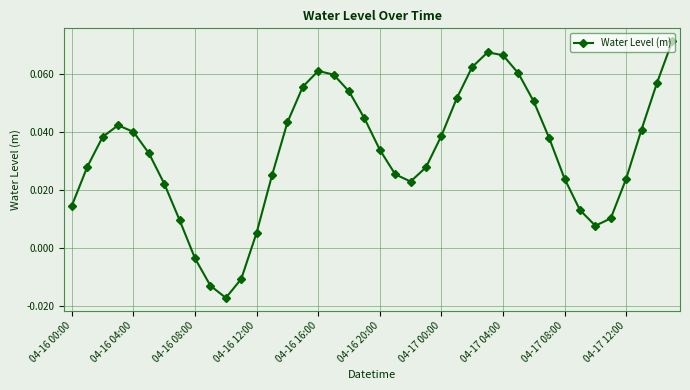

How many interior local valleys (lower than both neighbors) does the data have?

3